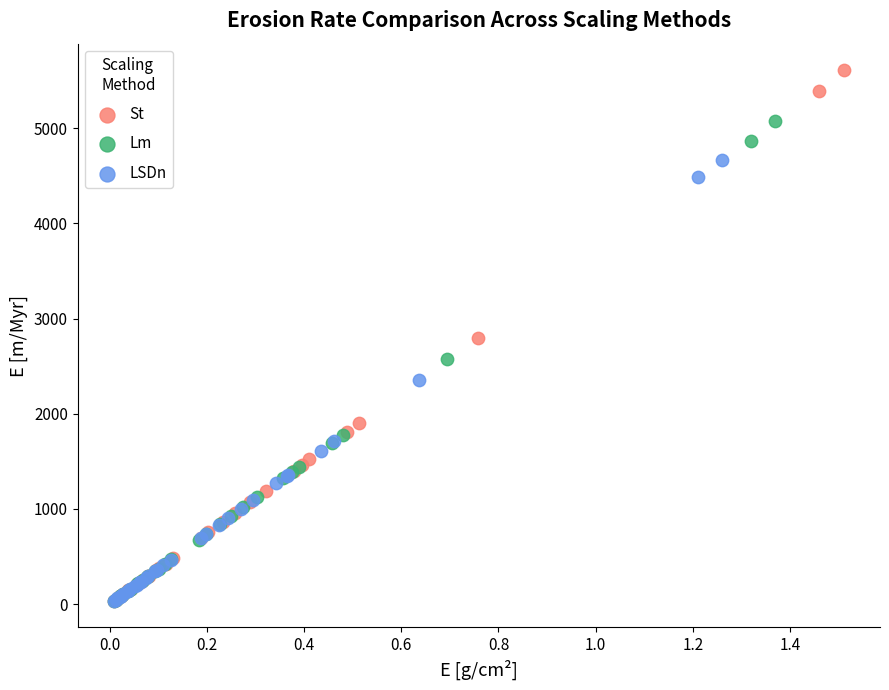

Which series reaches the maximum Y coordinate?

St